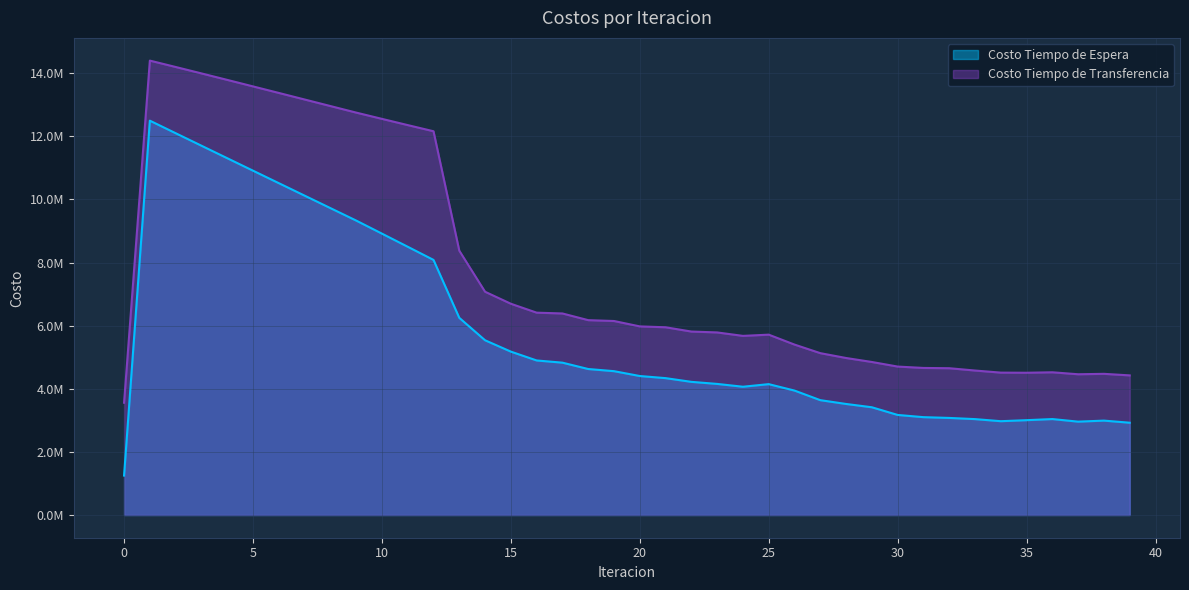

Reading left to right, list all the values displayed in this chart.

Costo Tiempo de Espera: 1249864.9	12498649.3	12101524.1	11705084.0	11309140.3	10913549.0	10518193.9	10122975.3	9727802.9	9332588.9	8918177.8	8502613.4	8085076.0	6249324.6	5537902.7	5178266.5	4898190.4	4828392.8	4627135.9	4558879.6	4404953.1	4338134.8	4220252.0	4154909.8	4065348.4	4147734.0	3943916.8	3640037.8	3519446.8	3414750.5	3171369.8	3101252.0	3076842.9	3039213.8	2973304.7	3005595.2	3040816.3	2958925.1	2991813.5	2924800.6
Costo Tiempo de Transferencia: 3558212.8	14402014.7	14200341.7	13996524.8	13791157.3	13584692.9	13377497.8	13169885.0	12962138.5	12754533.9	12555719.8	12358273.0	12163160.4	8377680.3	7075975.7	6695706.4	6413243.3	6387819.5	6175812.7	6148807.4	5977933.8	5950376.5	5814466.6	5786659.2	5677311.5	5716111.9	5401613.5	5129929.9	4976363.2	4850053.6	4704779.7	4661164.0	4652401.4	4579213.1	4512884.2	4508907.8	4523504.7	4460862.6	4474448.7	4425147.0